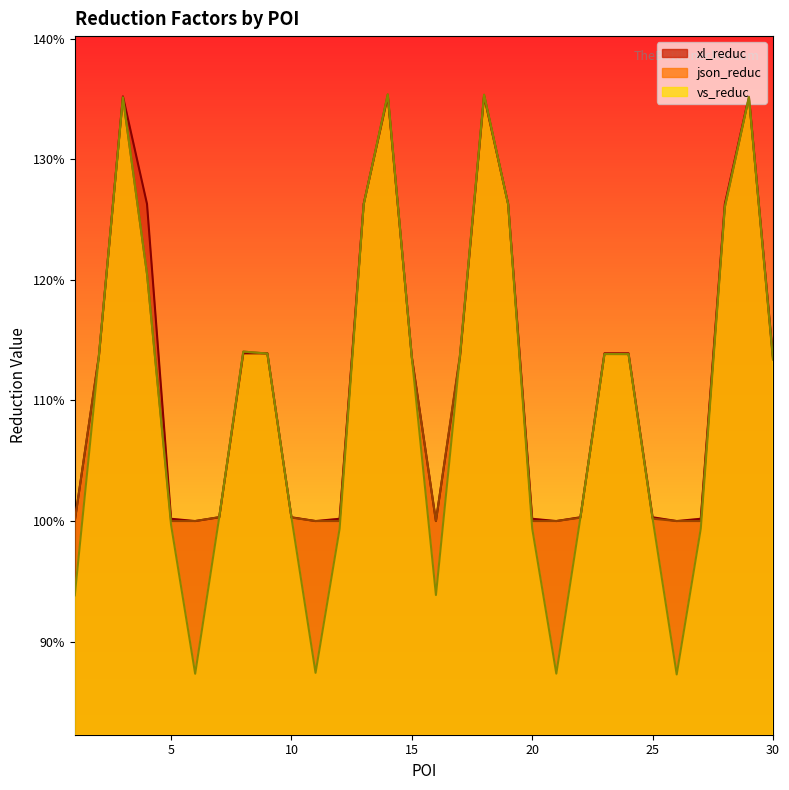

True or false: json_reduc has more than 2 points higher than both neighbors.

True